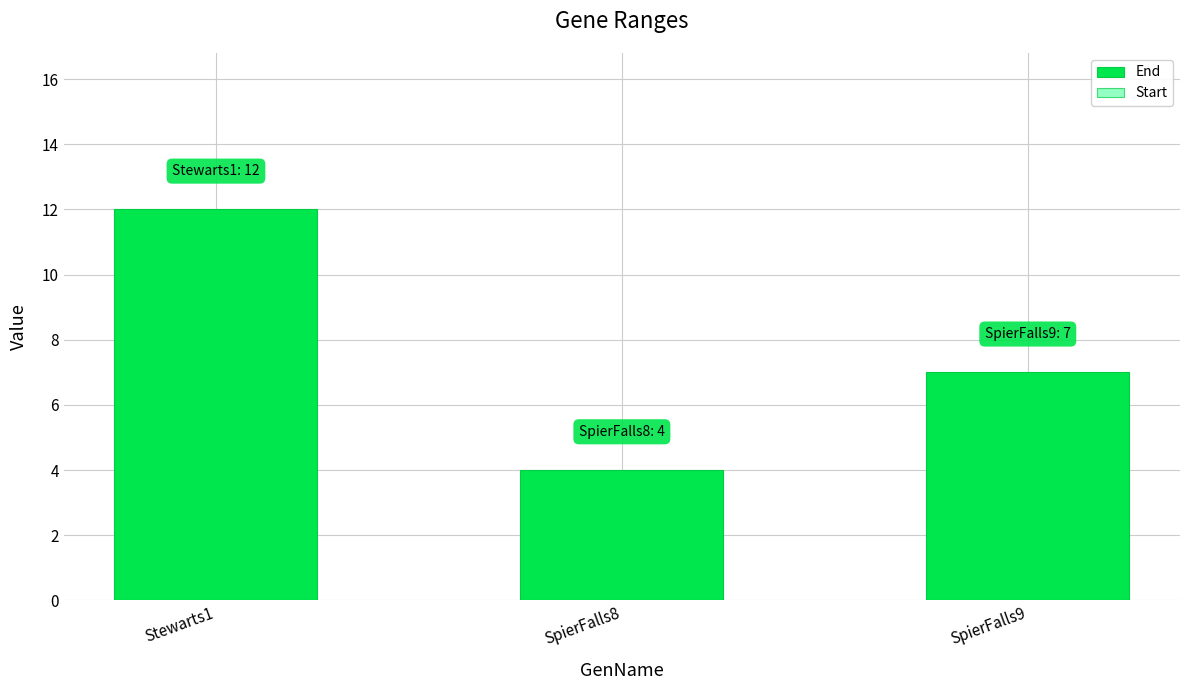

Reading left to right, transcribe all the data shown in this chart.

12	4	7